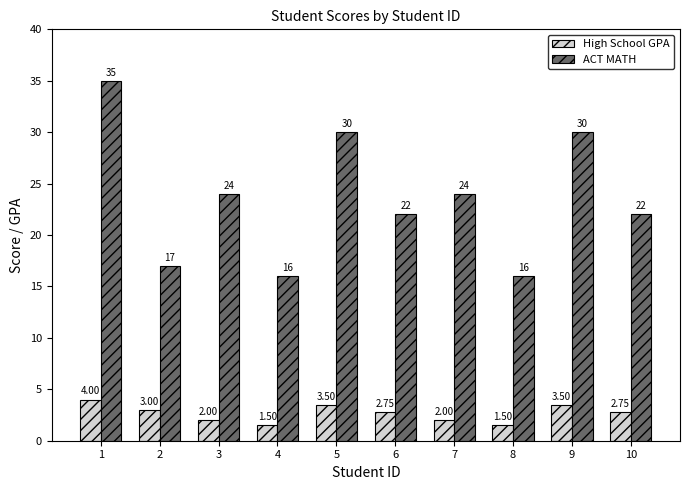

What value does the High School GPA series have at 4?

1.5